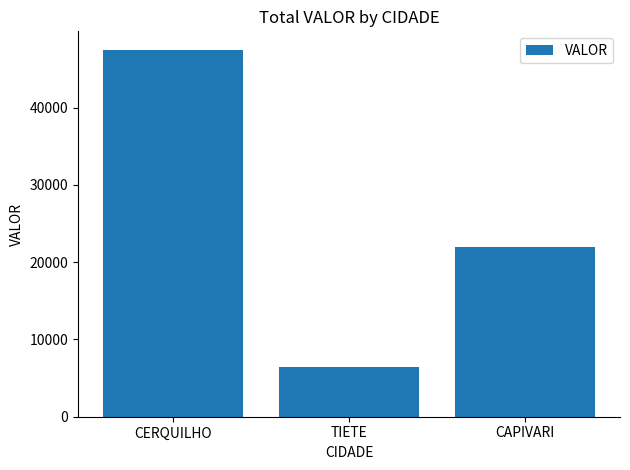

What is the greatest value displayed?

47482.9